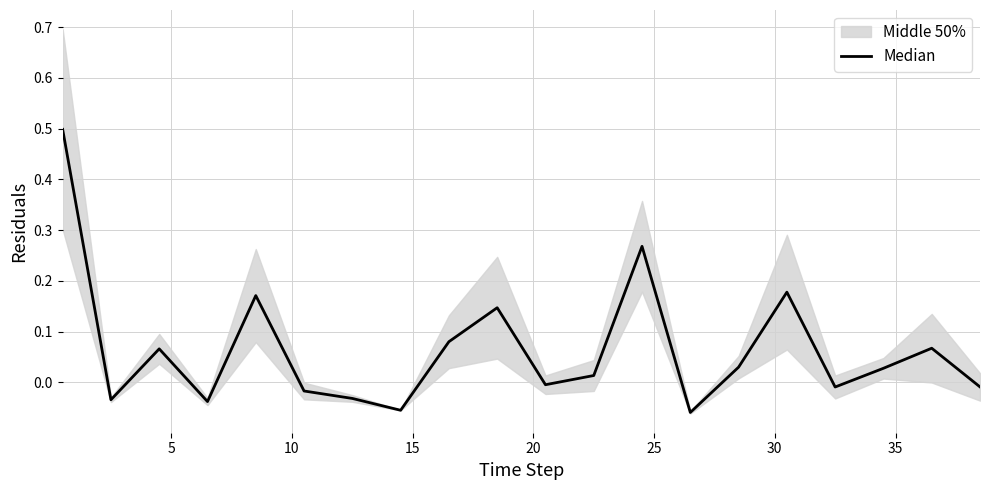

How many points are lower than both their immediate neighbors (excluding endpoints)?

6